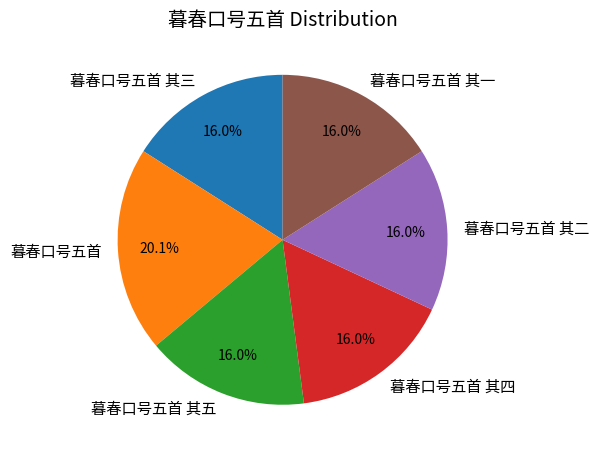

True or false: 暮春口号五首 其一 accounts for 16% of the total.

True